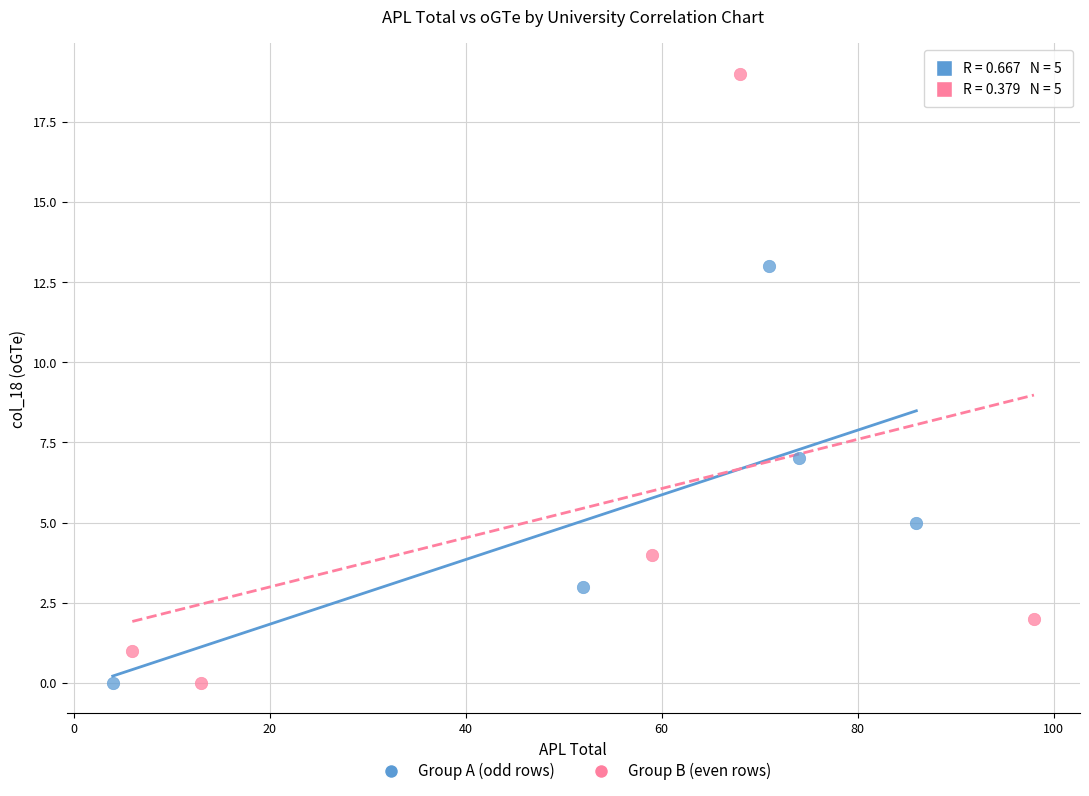

Which series contains the highest Y value?

Group B (even rows)